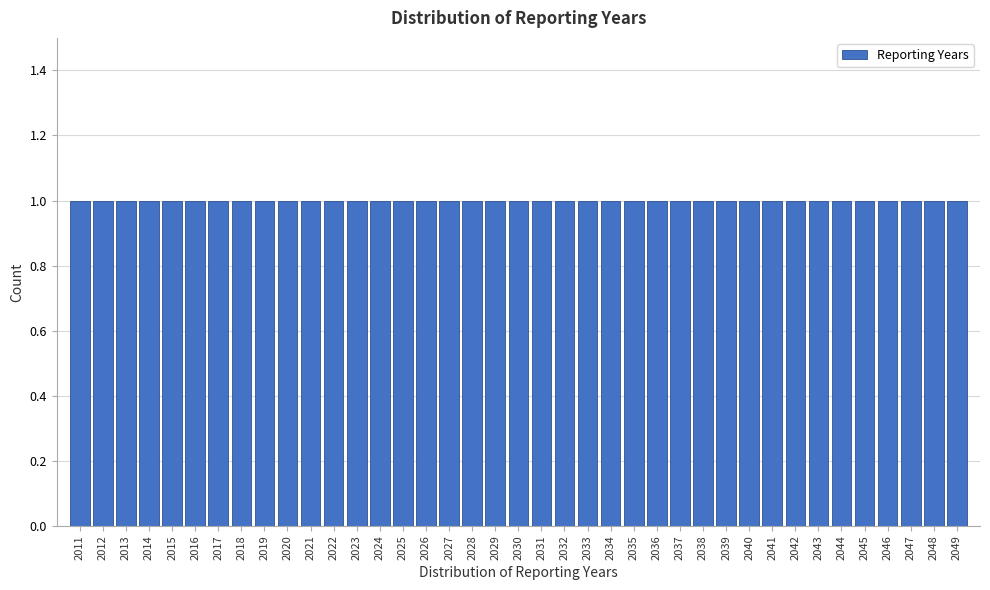

Reading left to right, transcribe this chart: for each bar, give the range it covers on the x-axis and its height. The values are not printed on the chart, so give them approximately, as read against the axis.

2010.5 to 2011.5: 1
2011.5 to 2012.5: 1
2012.5 to 2013.5: 1
2013.5 to 2014.5: 1
2014.5 to 2015.5: 1
2015.5 to 2016.5: 1
2016.5 to 2017.5: 1
2017.5 to 2018.5: 1
2018.5 to 2019.5: 1
2019.5 to 2020.5: 1
2020.5 to 2021.5: 1
2021.5 to 2022.5: 1
2022.5 to 2023.5: 1
2023.5 to 2024.5: 1
2024.5 to 2025.5: 1
2025.5 to 2026.5: 1
2026.5 to 2027.5: 1
2027.5 to 2028.5: 1
2028.5 to 2029.5: 1
2029.5 to 2030.5: 1
2030.5 to 2031.5: 1
2031.5 to 2032.5: 1
2032.5 to 2033.5: 1
2033.5 to 2034.5: 1
2034.5 to 2035.5: 1
2035.5 to 2036.5: 1
2036.5 to 2037.5: 1
2037.5 to 2038.5: 1
2038.5 to 2039.5: 1
2039.5 to 2040.5: 1
2040.5 to 2041.5: 1
2041.5 to 2042.5: 1
2042.5 to 2043.5: 1
2043.5 to 2044.5: 1
2044.5 to 2045.5: 1
2045.5 to 2046.5: 1
2046.5 to 2047.5: 1
2047.5 to 2048.5: 1
2048.5 to 2049.5: 1